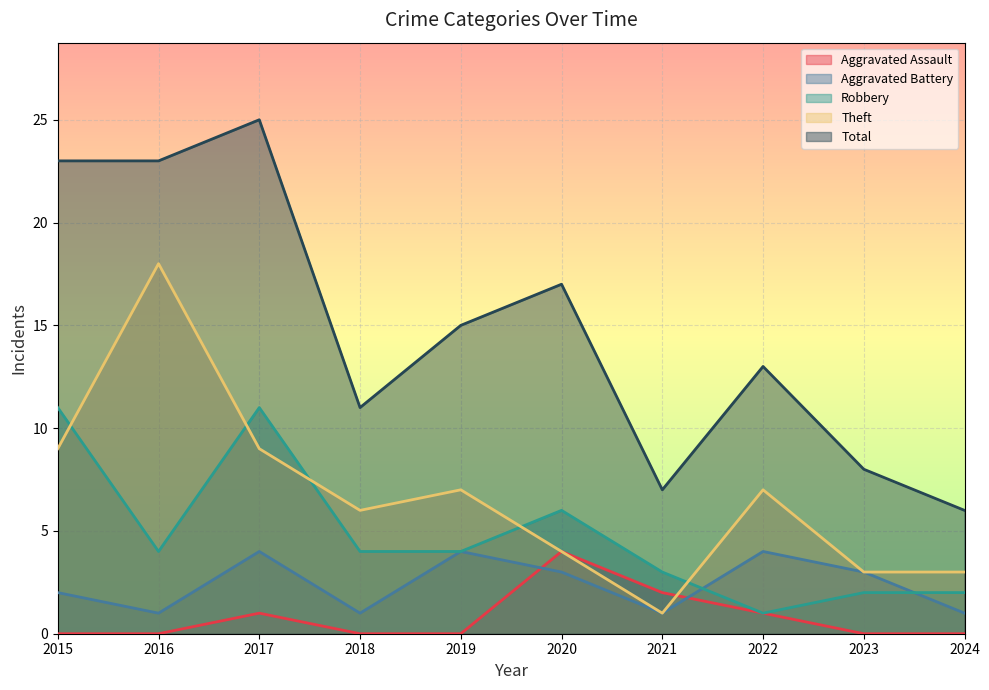

Which series has the largest total across all categories?

Total